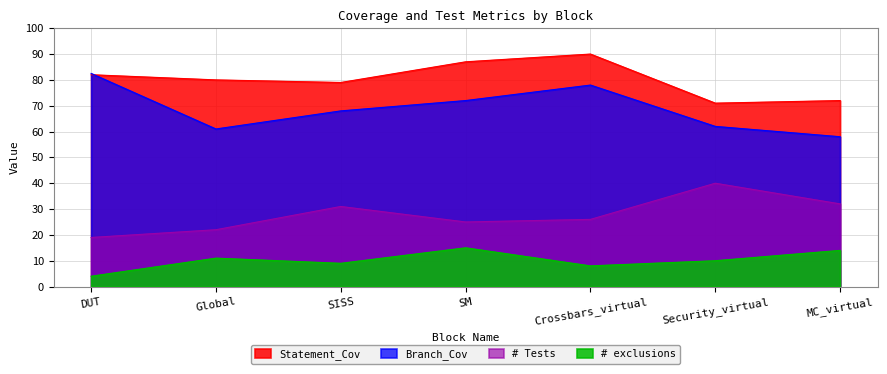

Reading left to right, transcribe all the data shown in this chart.

Statement_Cov: DUT=82.0	Global=80.0	SISS=79.0	SM=87.0	Crossbars_virtual=90.0	Security_virtual=71.0	MC_virtual=72.0
Branch_Cov: DUT=82.5	Global=61.0	SISS=68.0	SM=72.0	Crossbars_virtual=78.0	Security_virtual=62.0	MC_virtual=58.0
# Tests: DUT=19.0	Global=22.0	SISS=31.0	SM=25.0	Crossbars_virtual=26.0	Security_virtual=40.0	MC_virtual=32.0
# exclusions: DUT=4.0	Global=11.0	SISS=9.0	SM=15.0	Crossbars_virtual=8.0	Security_virtual=10.0	MC_virtual=14.0